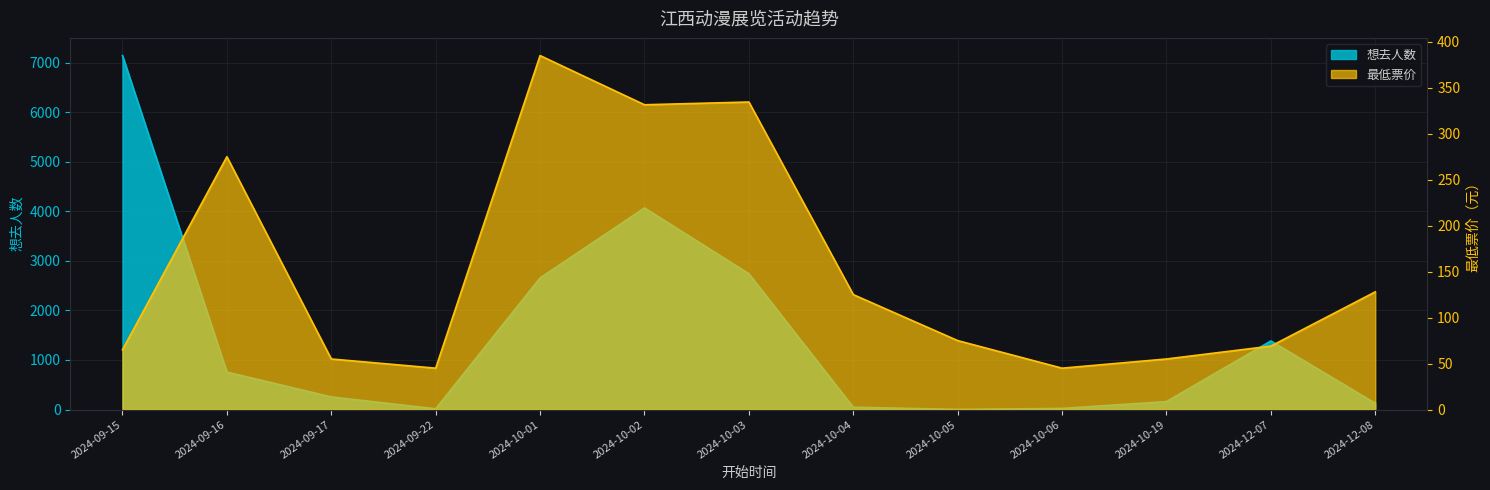

True or false: 想去人数 and 最低票价 cross at least once.

True